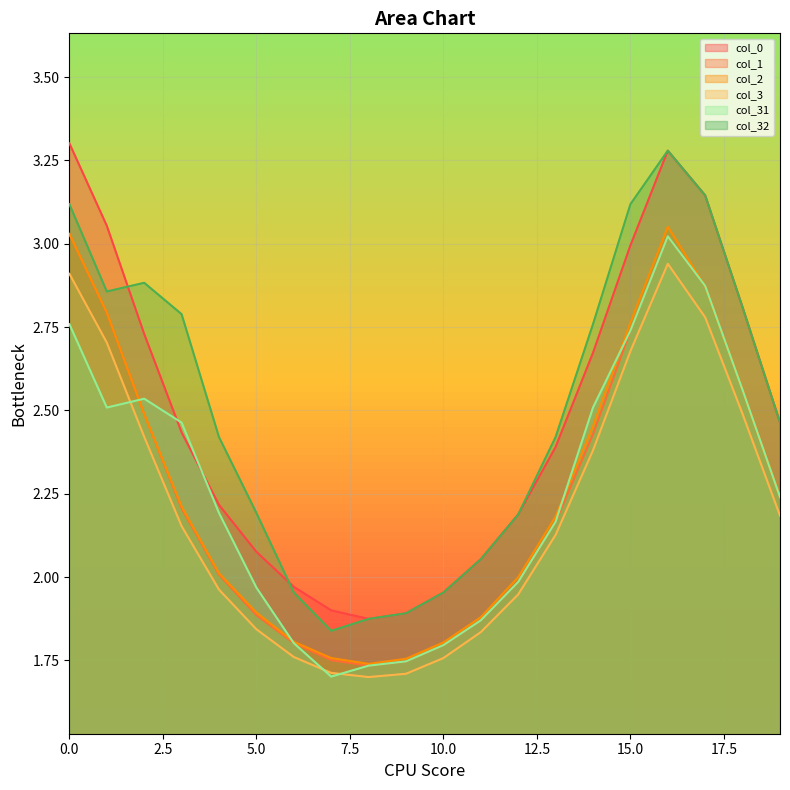

What is the value of the col_32 point at the 8th from the left?

1.8